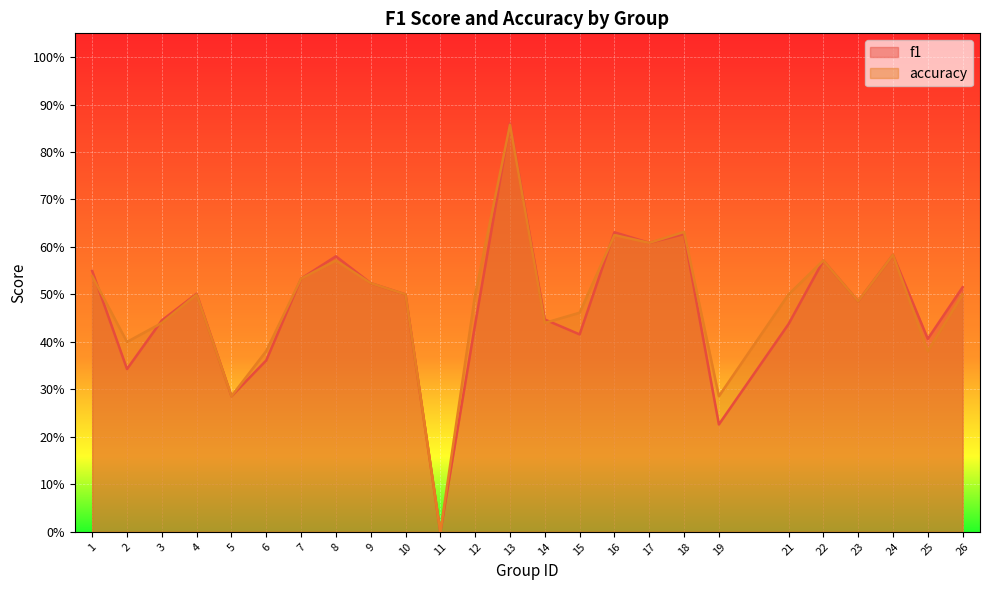

What is the sum of the f1 values at 15 and 11?

0.4